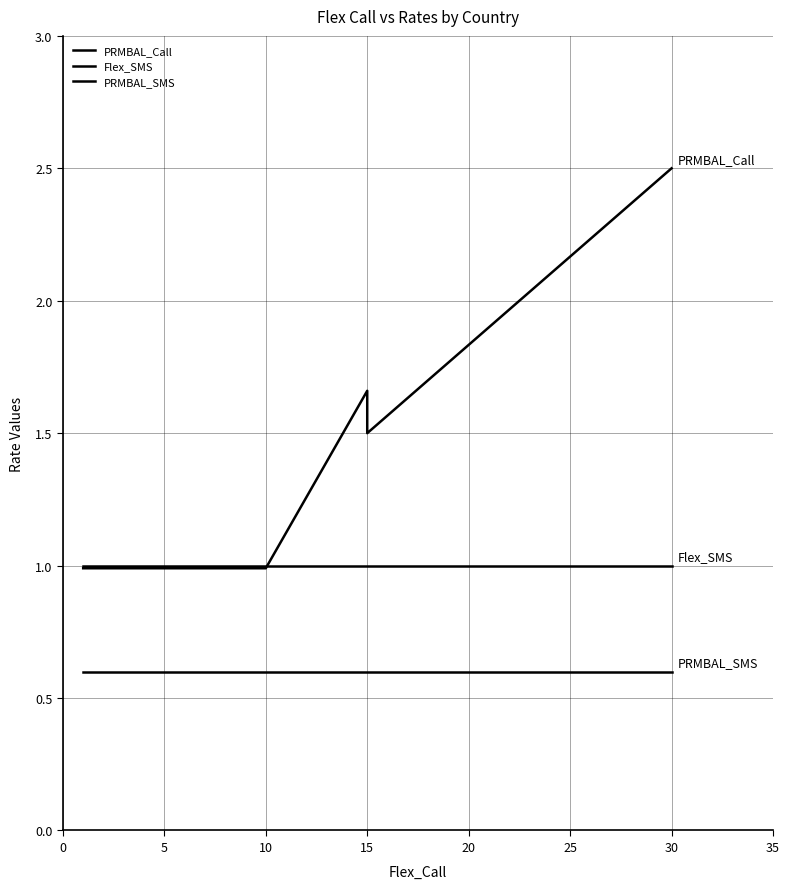

The value of Flex_SMS at 0 is 1.0. True or false?

True